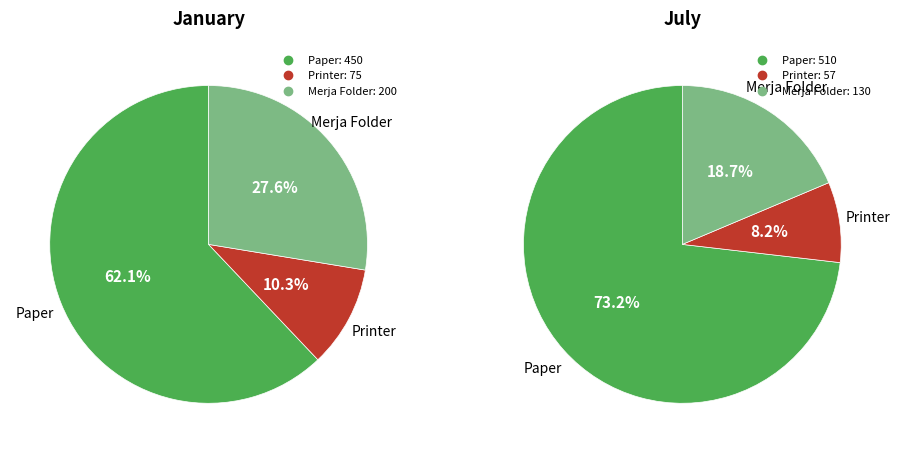

Count the number of slices in the pie.

3